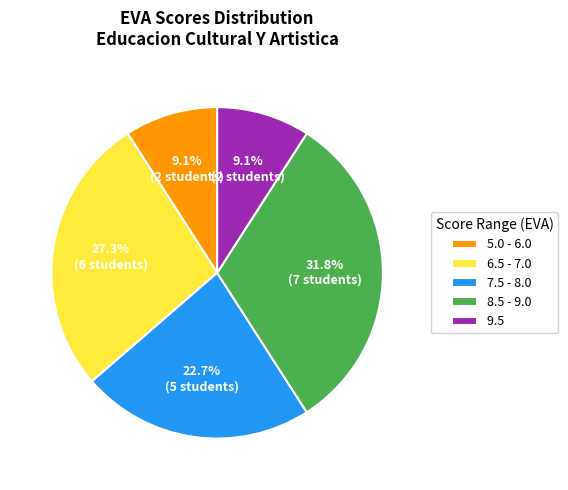

Count the number of slices in the pie.

5